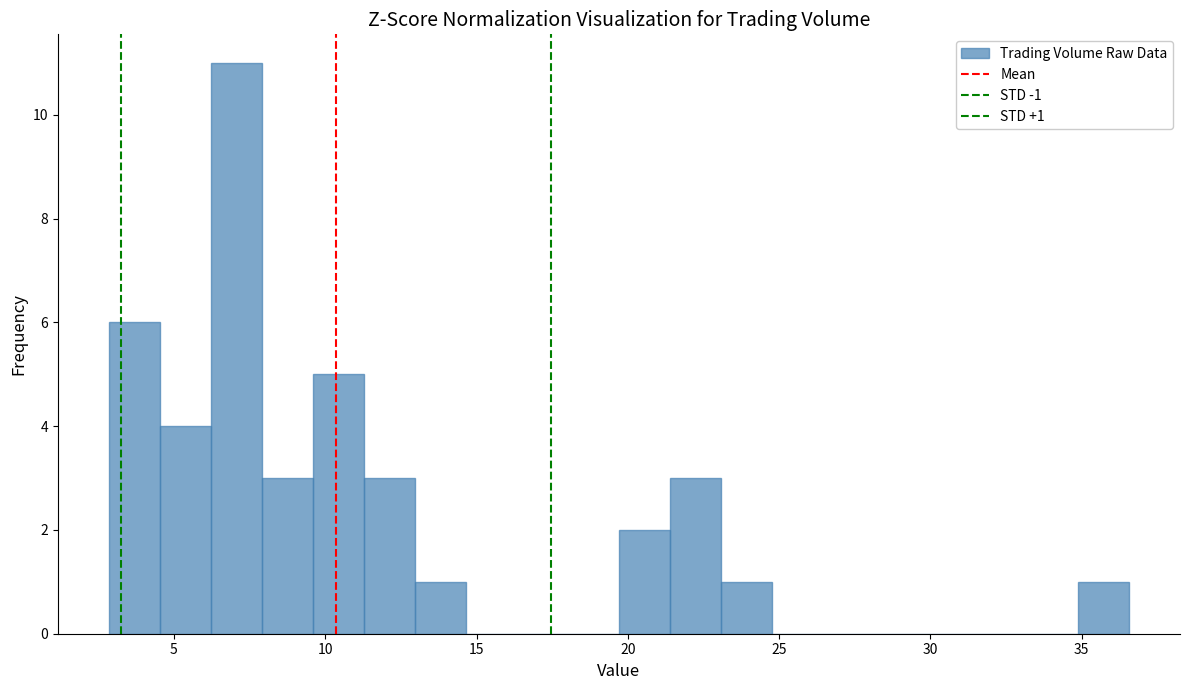

Read against the x-axis, roughly where is the centre of the tallest bar?

7.0